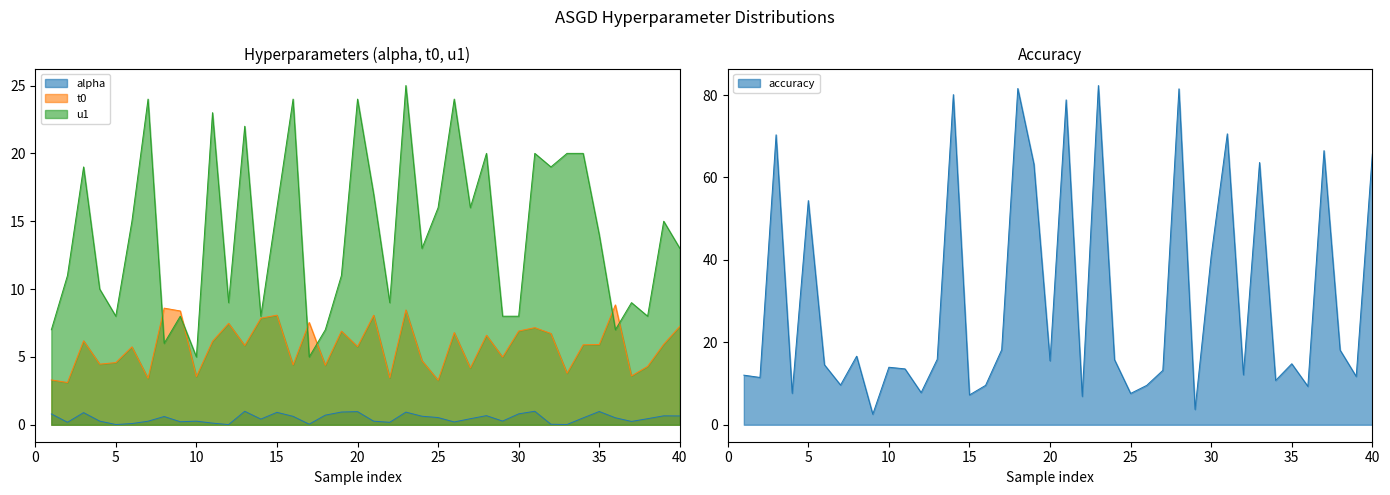

True or false: t0 and u1 intersect in this chart.

True